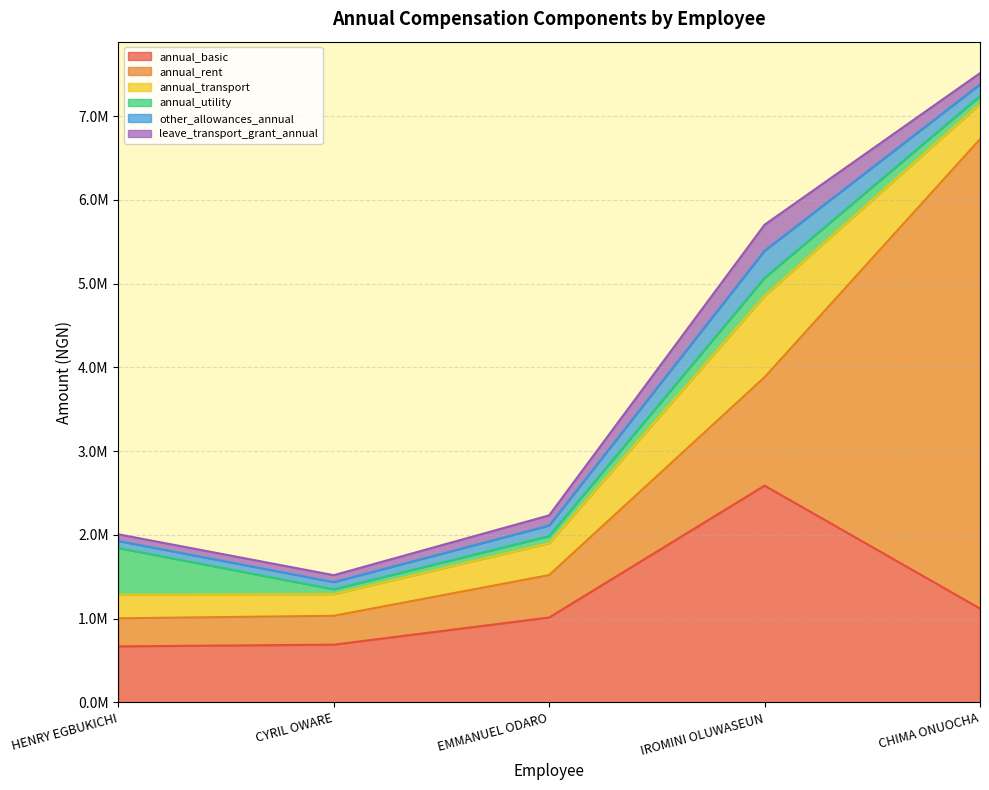

At which category is the sum across all series the highest?

CHIMA ONUOCHA